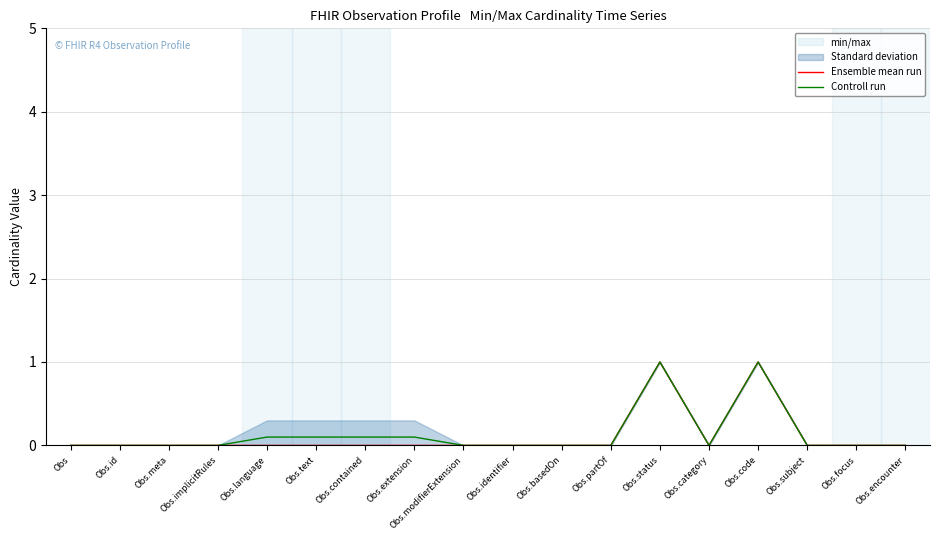

List the series in order of their overall mean, highest first.

Controll run, Ensemble mean run